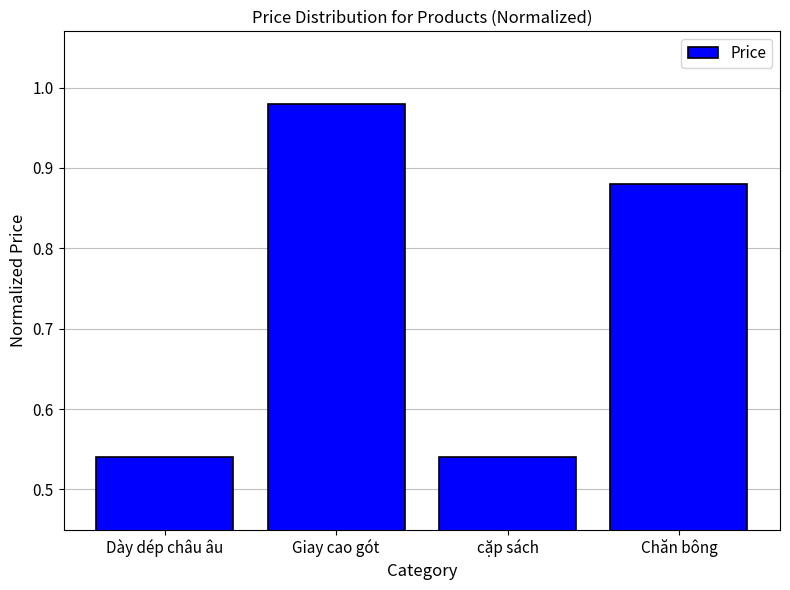

Which category has the highest value across all series?

Giay cao gót